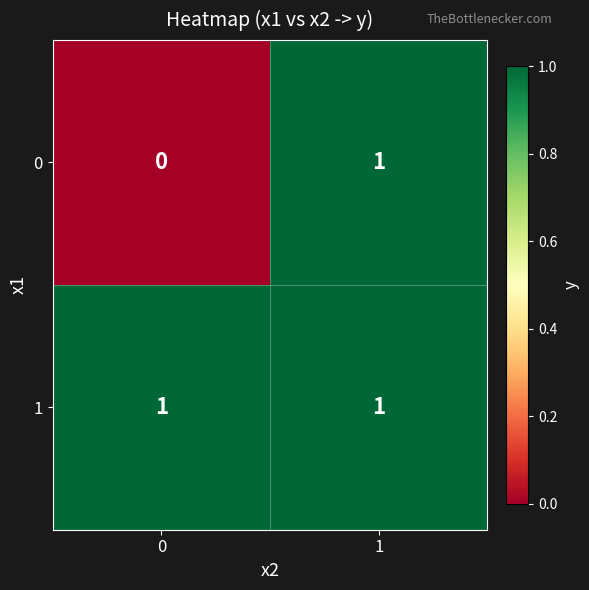

Which series has the largest total across all categories?

1